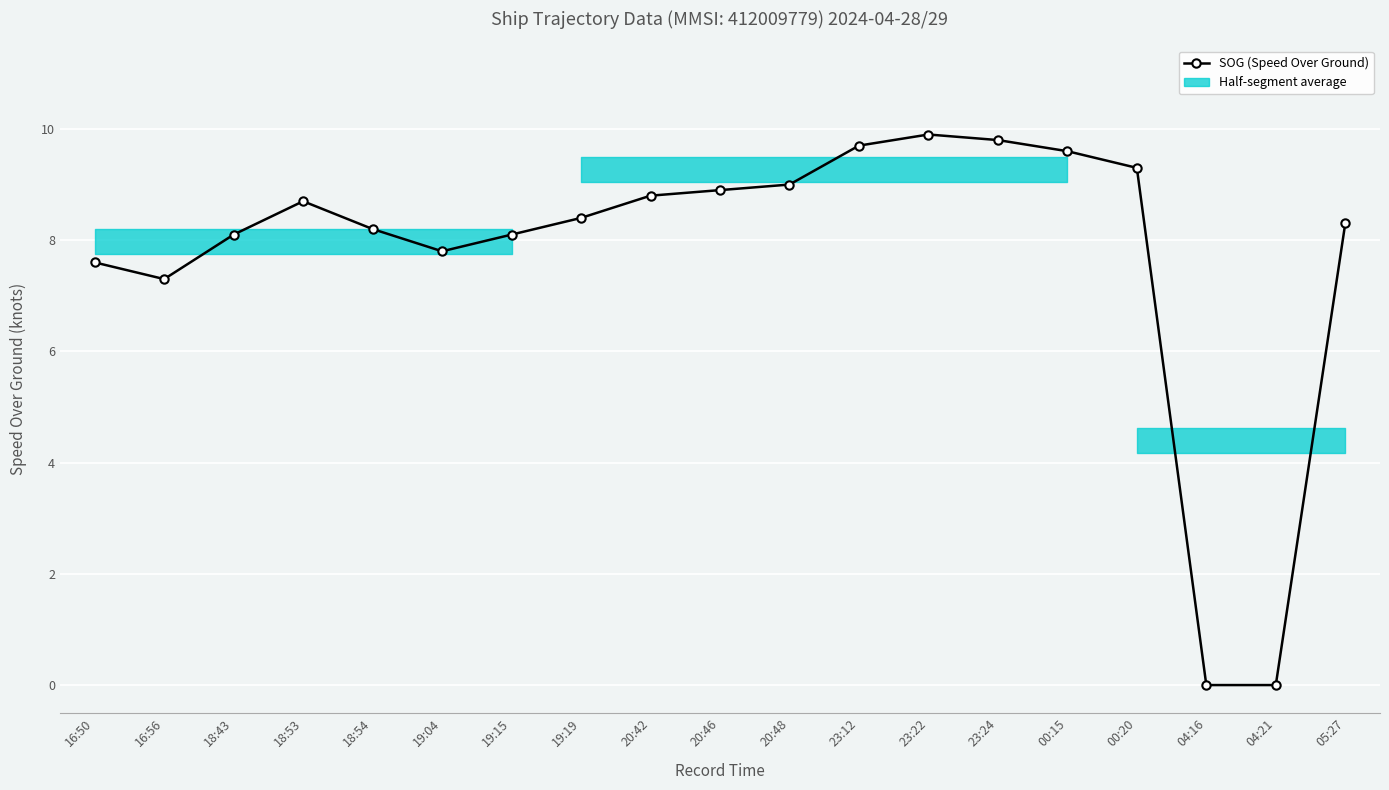

True or false: there are more than 1 points higher than both neighbors.

True